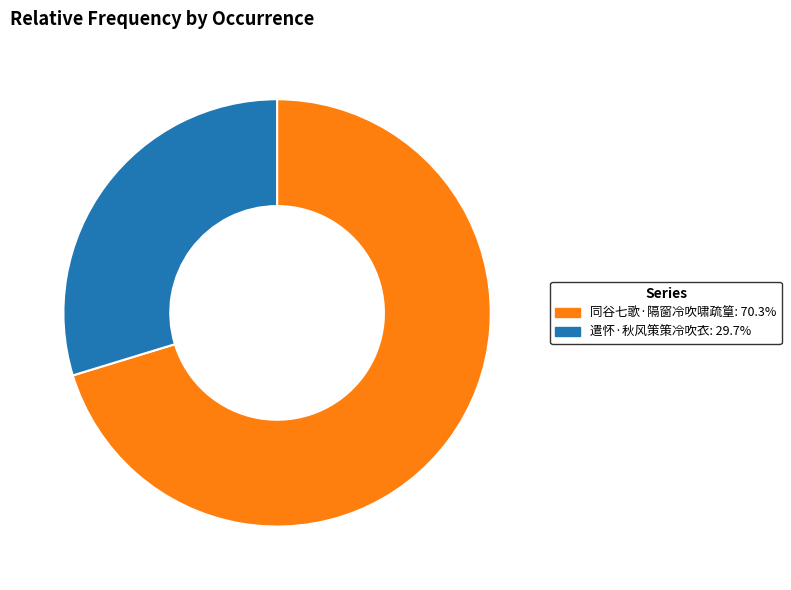

Is there a majority slice in this chart?

Yes